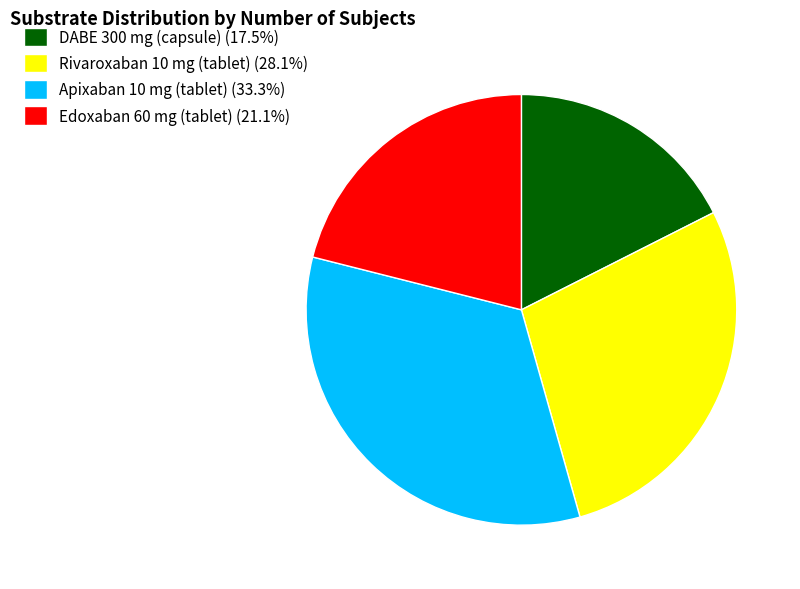

How many segments does this pie chart have?

4